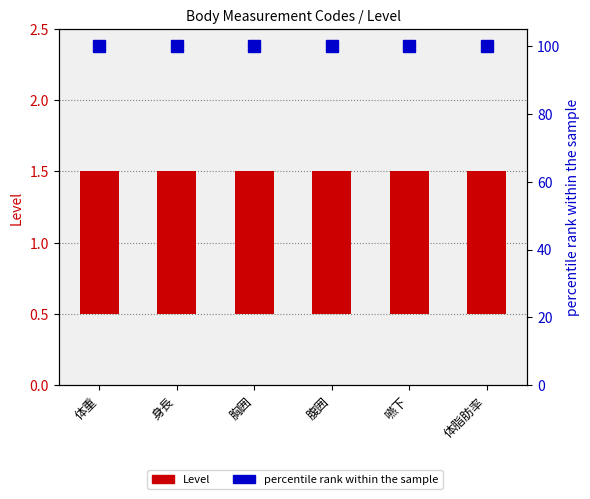

What is the maximum value shown in the chart?

100